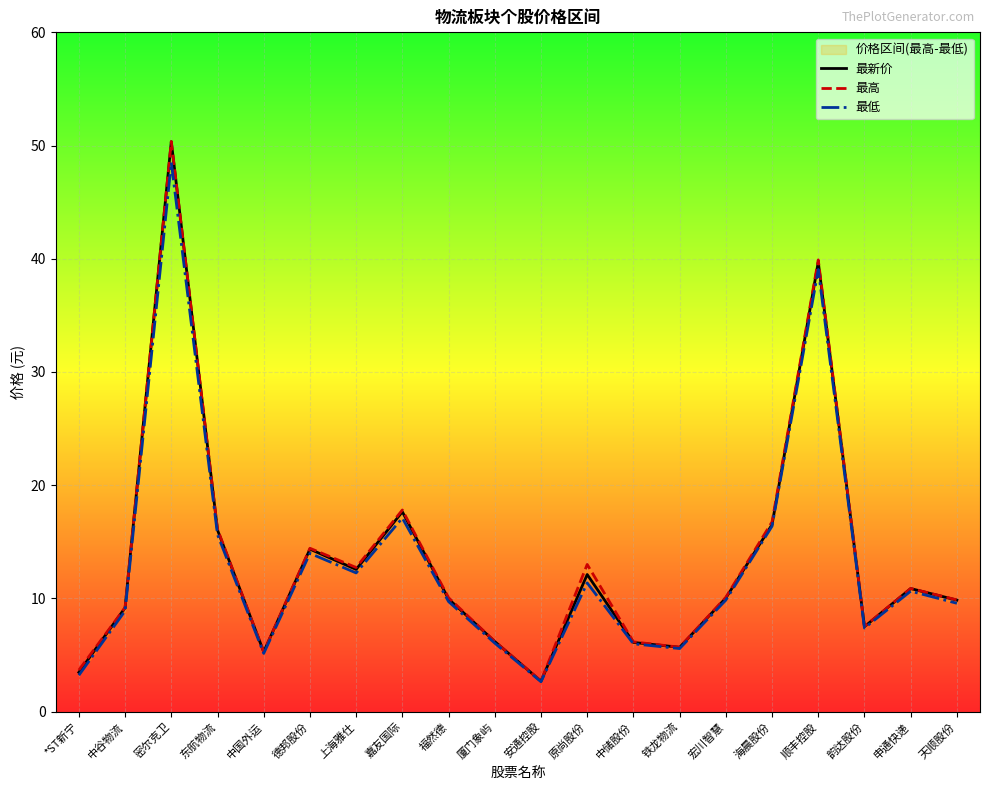

At which category is the sum across all series the highest?

密尔克卫